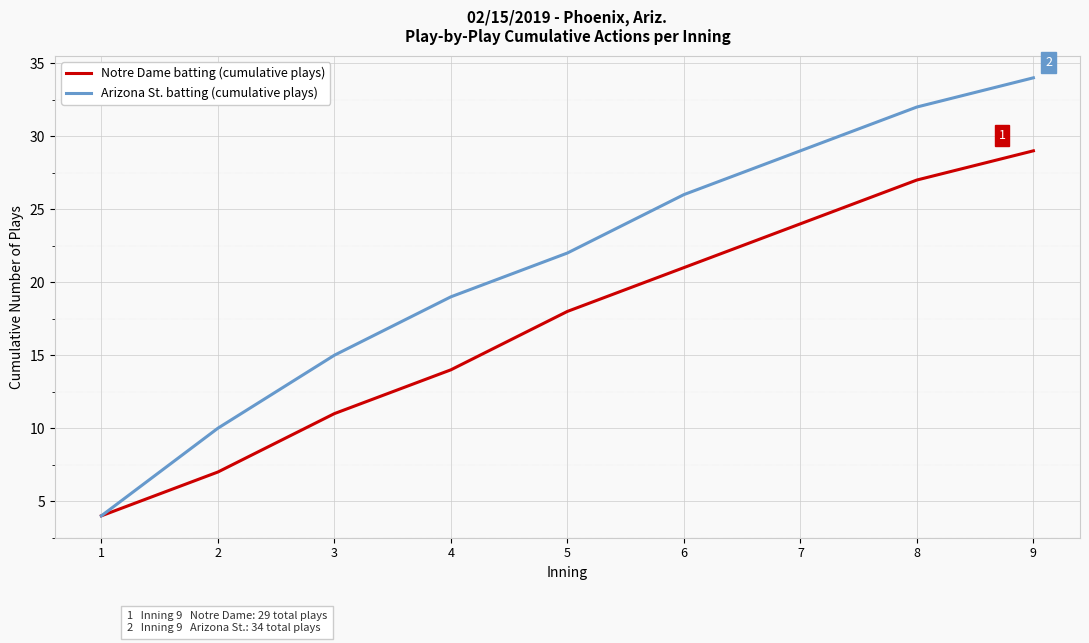

What is the sum of all Notre Dame batting (cumulative plays) values?

155